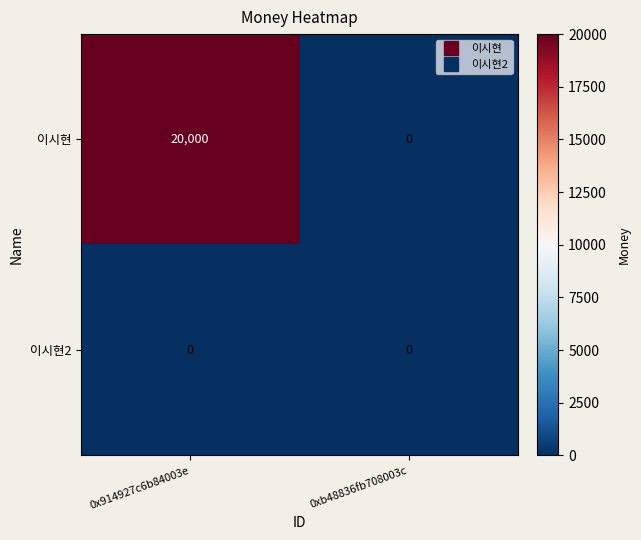

Rank the series by their average value, from highest to lowest.

이시현, 이시현2